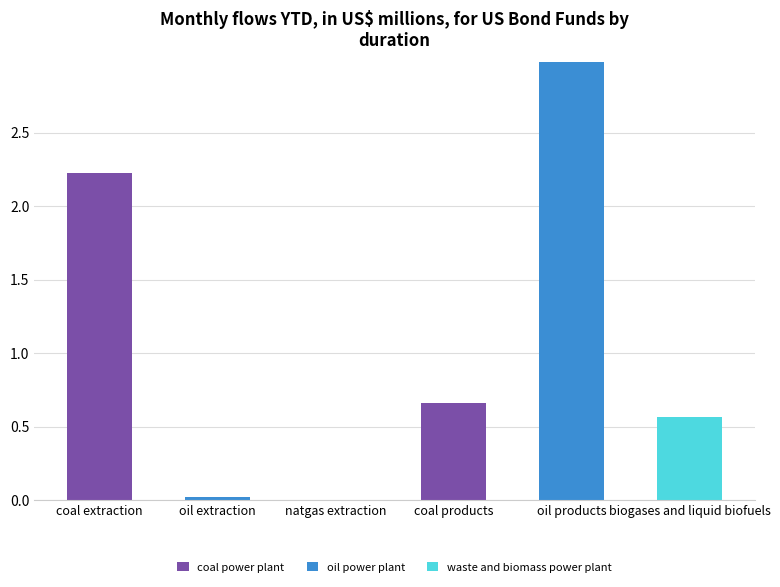

At which category is the sum across all series the highest?

oil products